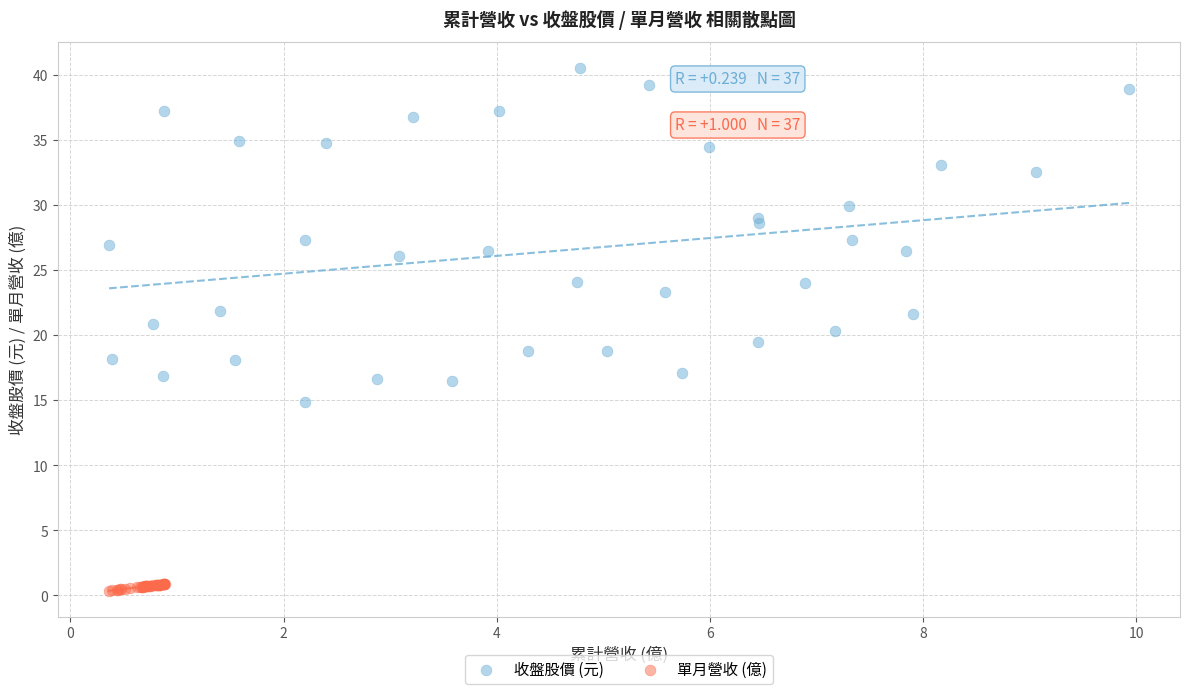

Which series has the largest Y range (max minus min)?

收盤股價 (元)